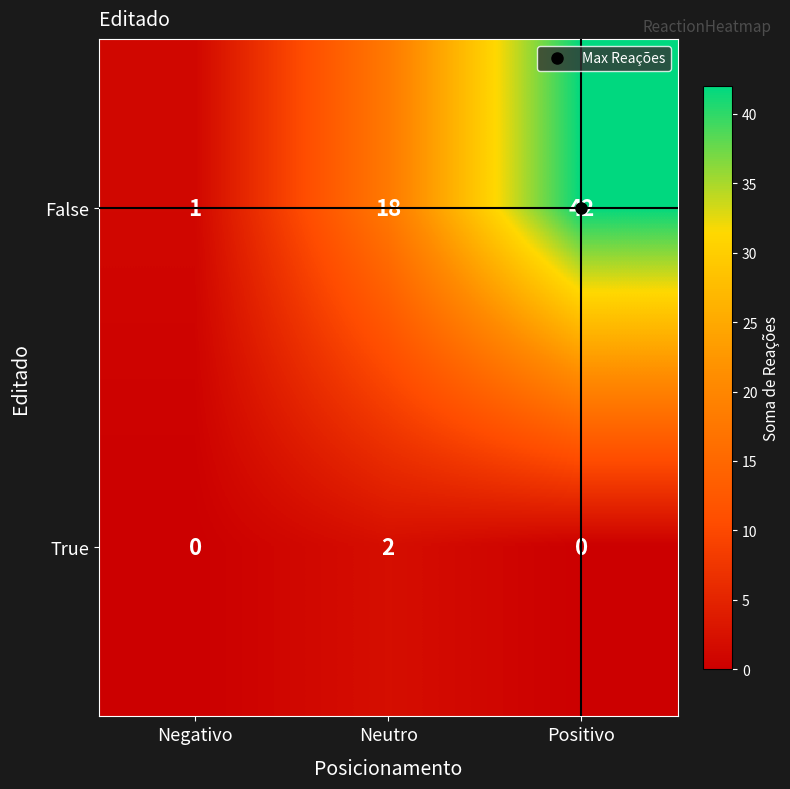

What value does the False series have at Positivo, to the nearest 10?

40